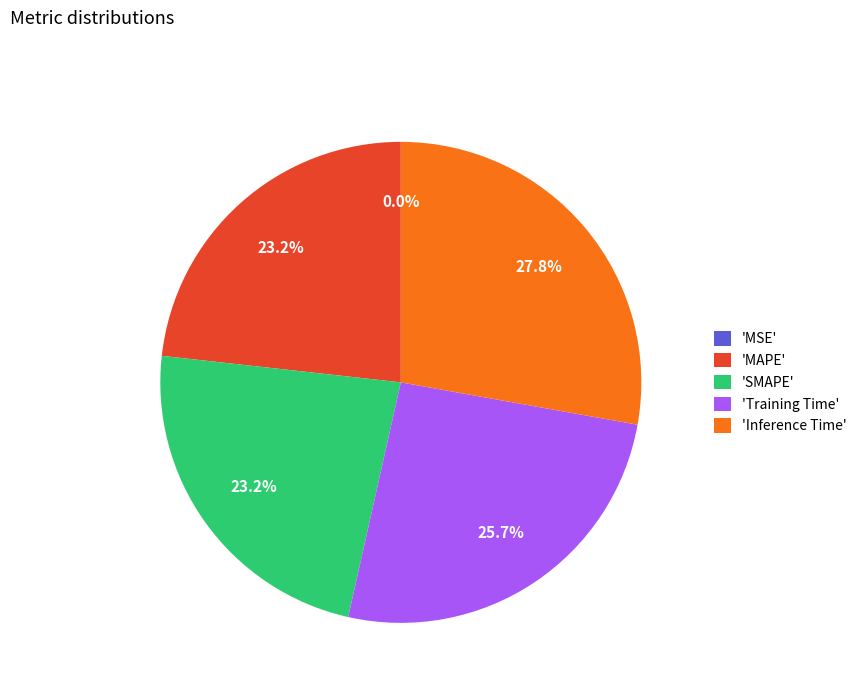

Which category has the biggest portion of the pie?

'Inference Time'